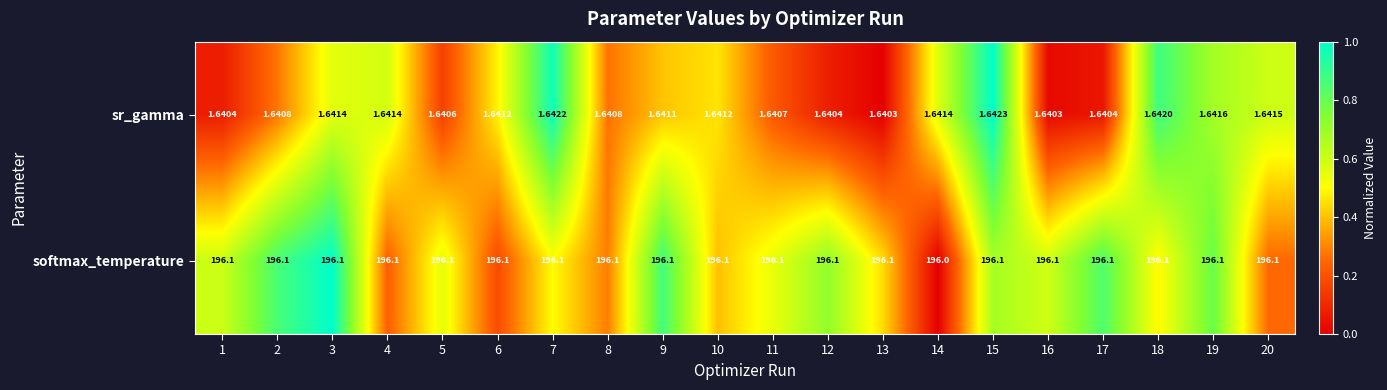

Rank the series at 7 from lowest to highest value.

sr_gamma, softmax_temperature